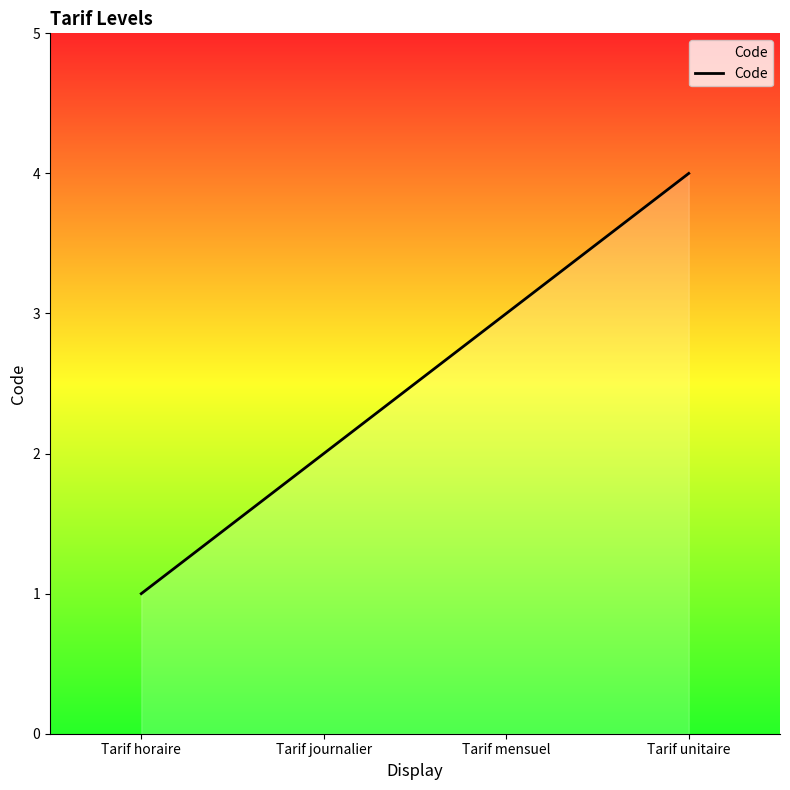

What is the sum of the values at Tarif unitaire and Tarif horaire?

5